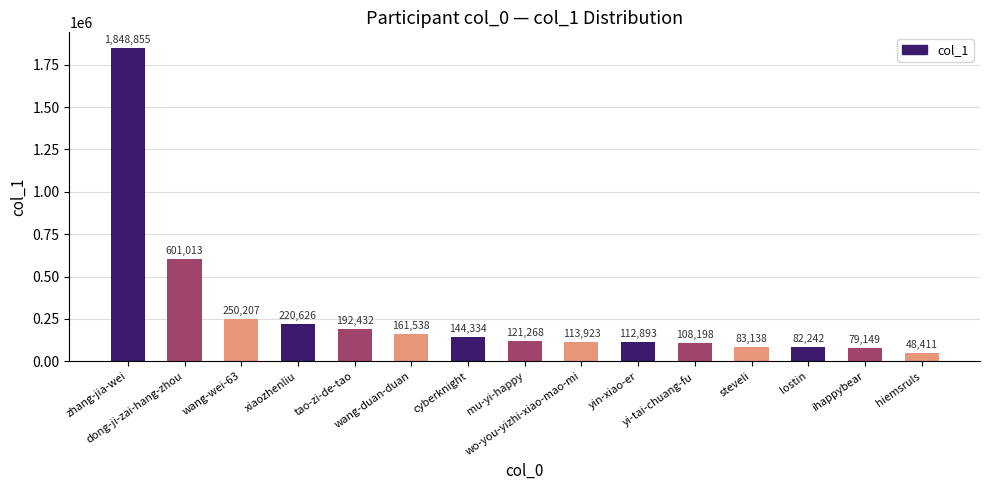

Reading left to right, transcribe all the data shown in this chart.

zhang-jia-wei=1848855	dong-ji-zai-hang-zhou=601013	wang-wei-63=250207	xiaozhenliu=220626	tao-zi-de-tao=192432	wang-duan-duan=161538	cyberknight=144334	mu-yi-happy=121268	wo-you-yizhi-xiao-mao-mi=113923	yin-xiao-er=112893	yi-tai-chuang-fu=108198	steveli=83138	lostin=82242	ihappybear=79149	hiemsruls=48411